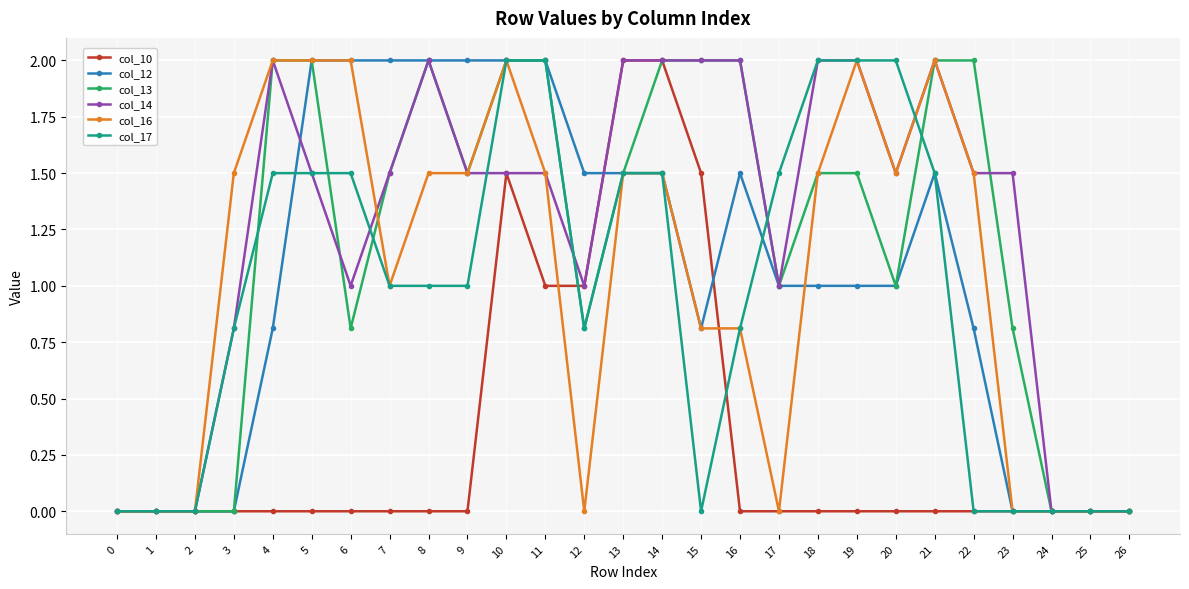

What is the difference between the second highest and minimum values in the col_12 series?

2.0